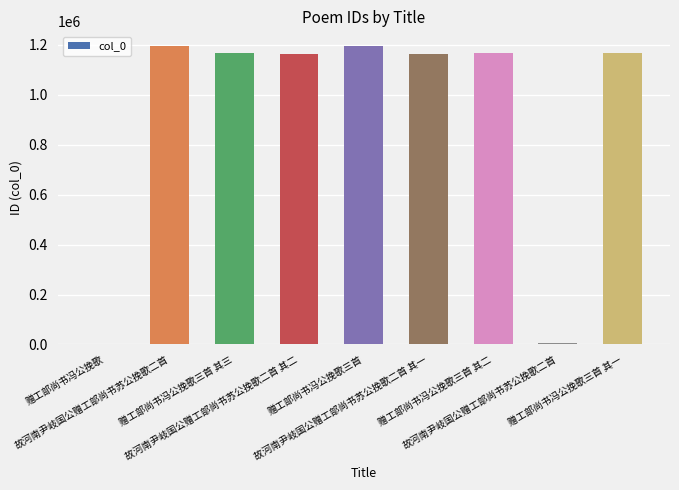

The chart shows a value of 401337 at 故河南尹岐国公赠工部尚书苏公挽歌二首 其二. True or false?

False